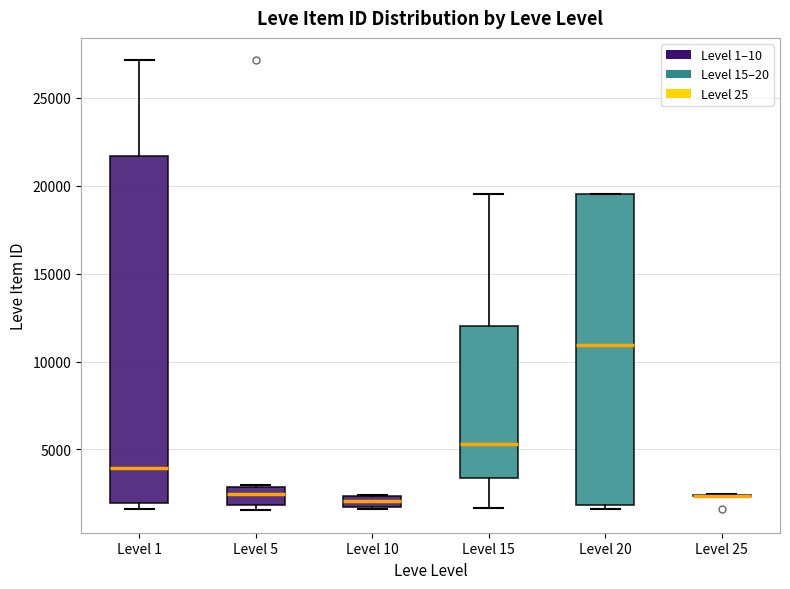

Which box is the tallest, from its lower edge to its upper edge?

Level 1